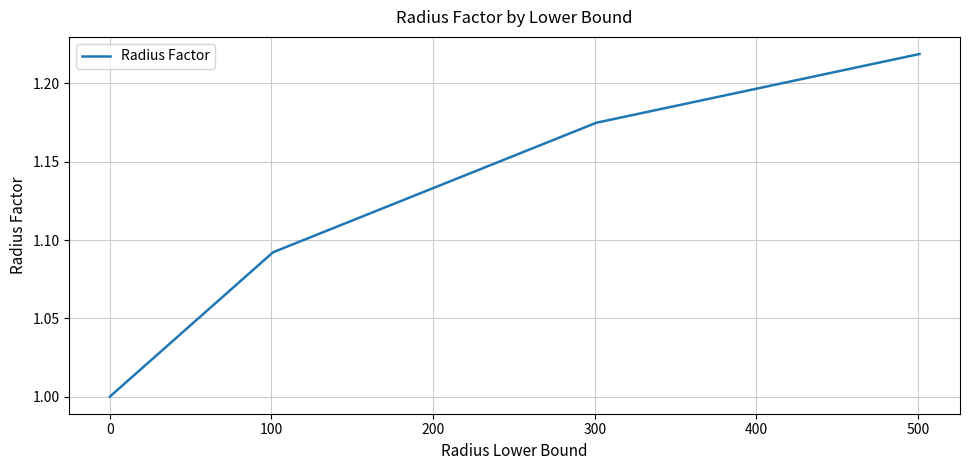

What is the minimum value shown in the chart?

1.0